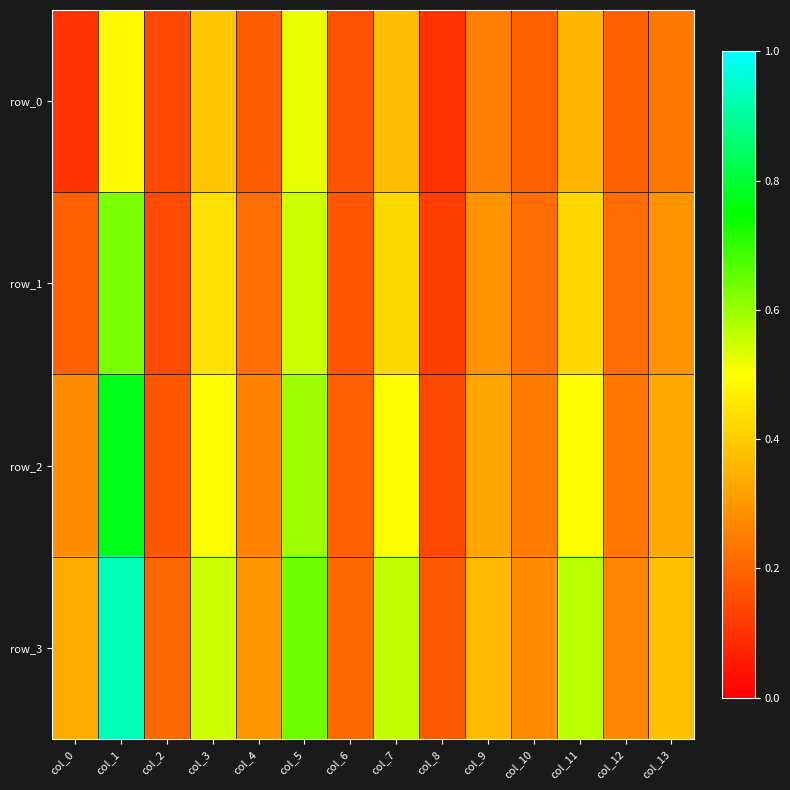

Which category has the lowest value across all series?

col_8